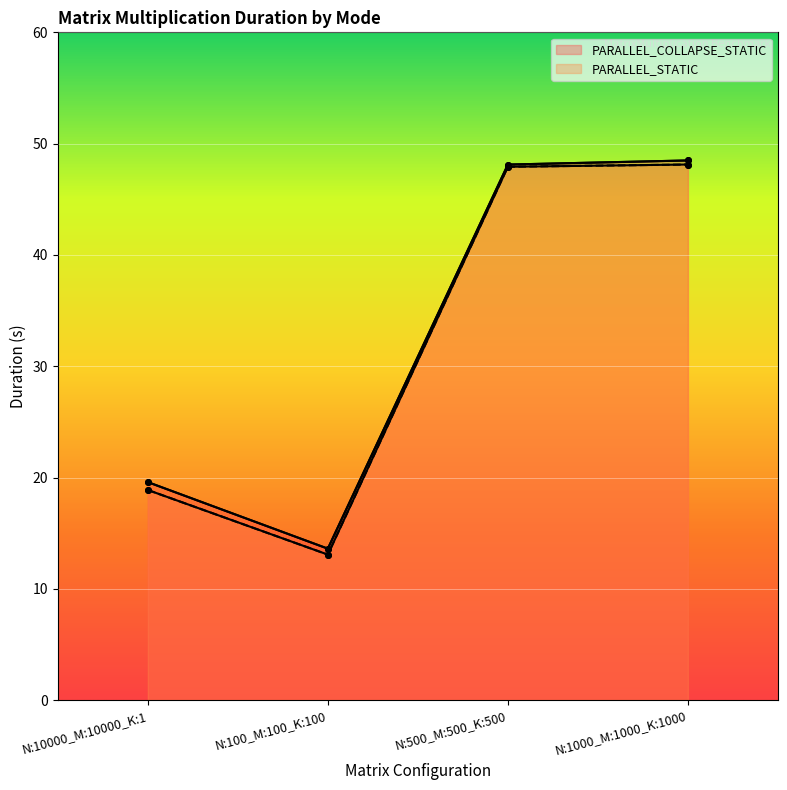

What is the spread (max minus min) of values at N:1000_M:1000_K:1000?

0.4